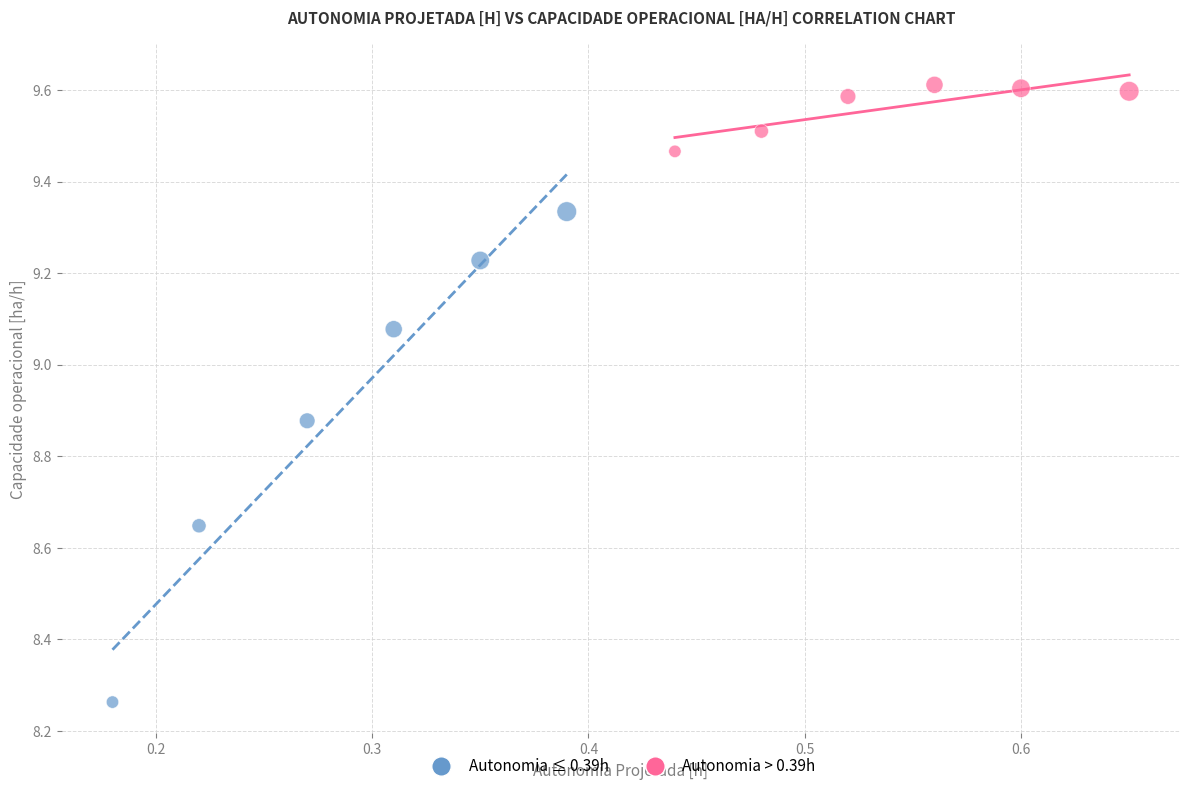

Which series has the largest Y range (max minus min)?

Autonomia ≤ 0.39h